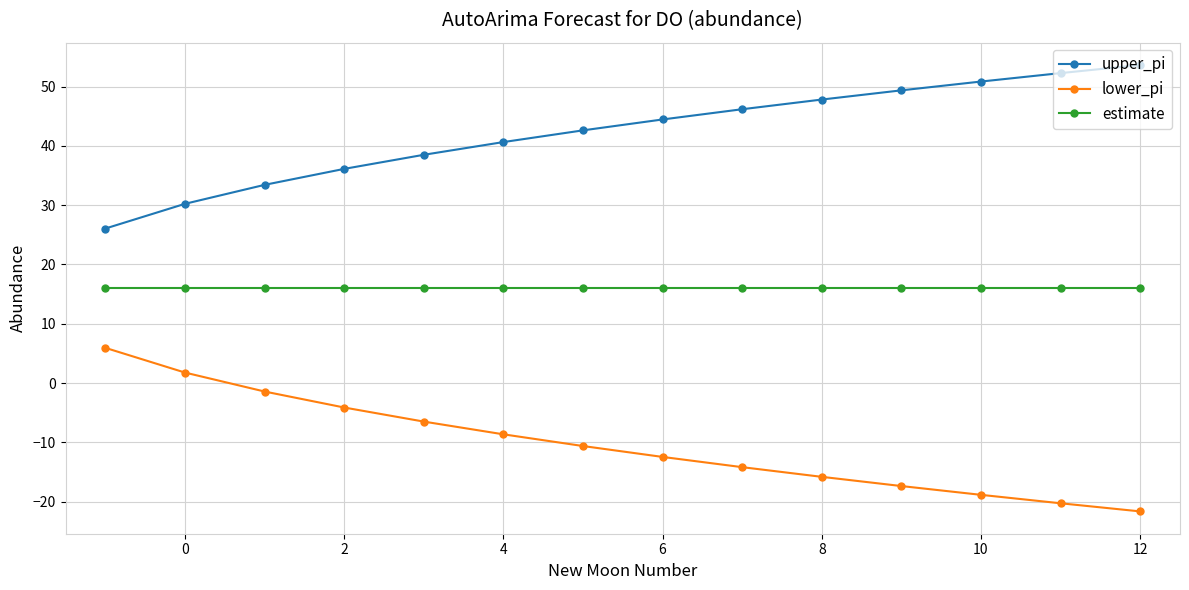

How many values in lower_pi are below zero?

12